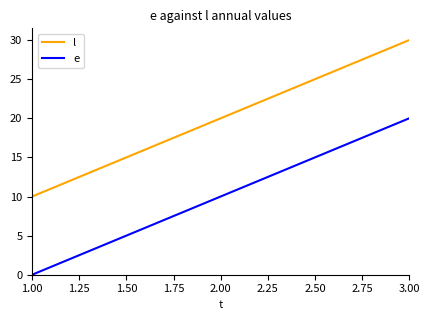

What are all the series names shown in the legend?

l, e